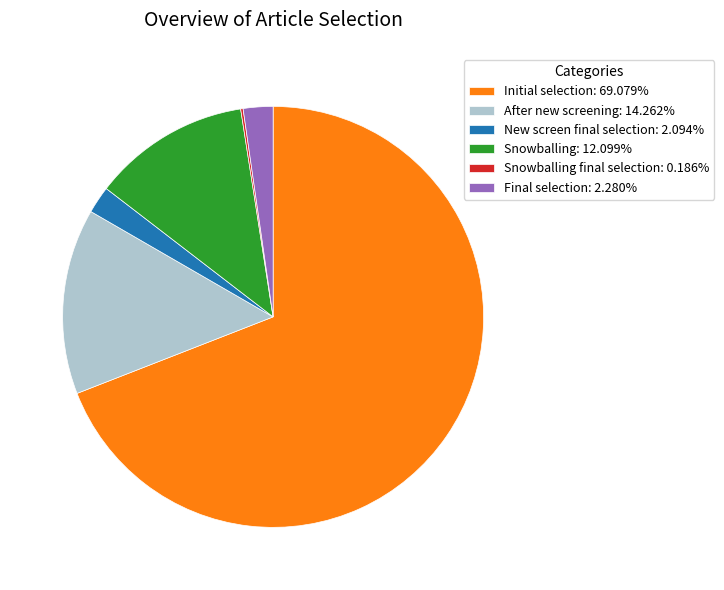

Is there a majority slice in this chart?

Yes